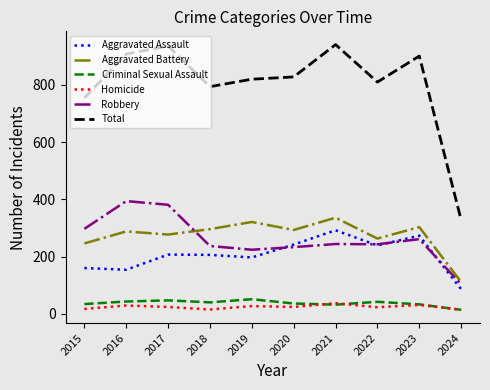

What are all the series names shown in the legend?

Aggravated Assault, Aggravated Battery, Criminal Sexual Assault, Homicide, Robbery, Total